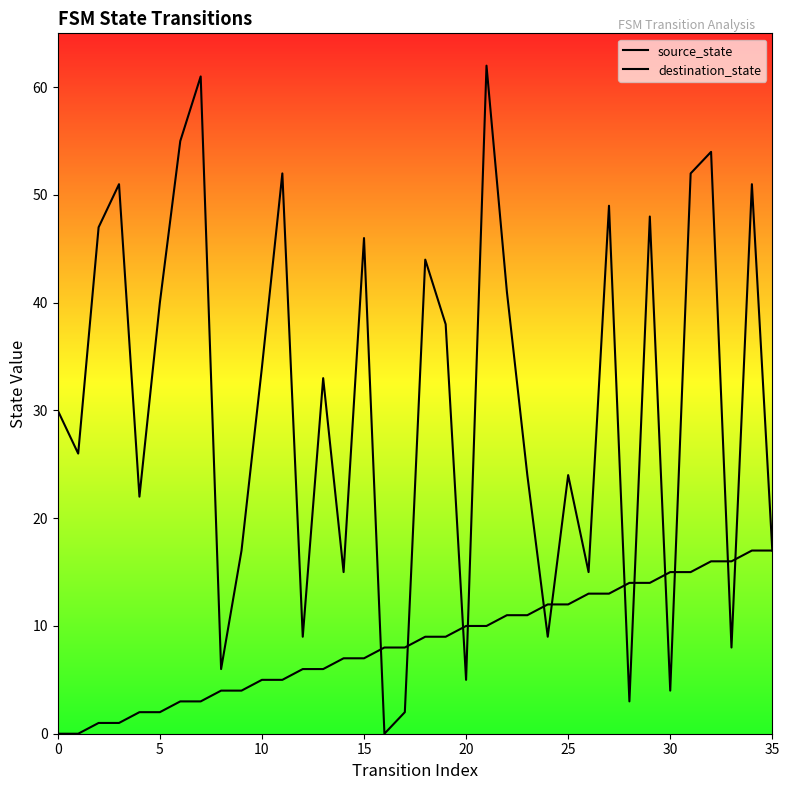

At which label does source_state reach its peak?

34